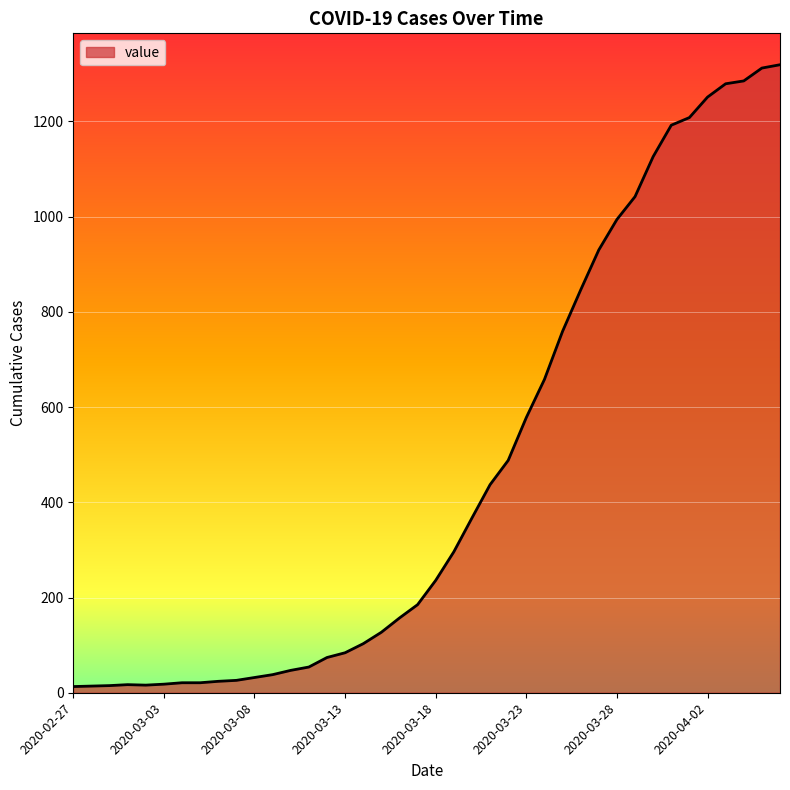

Does the chart display data point markers on the line(s)?

No